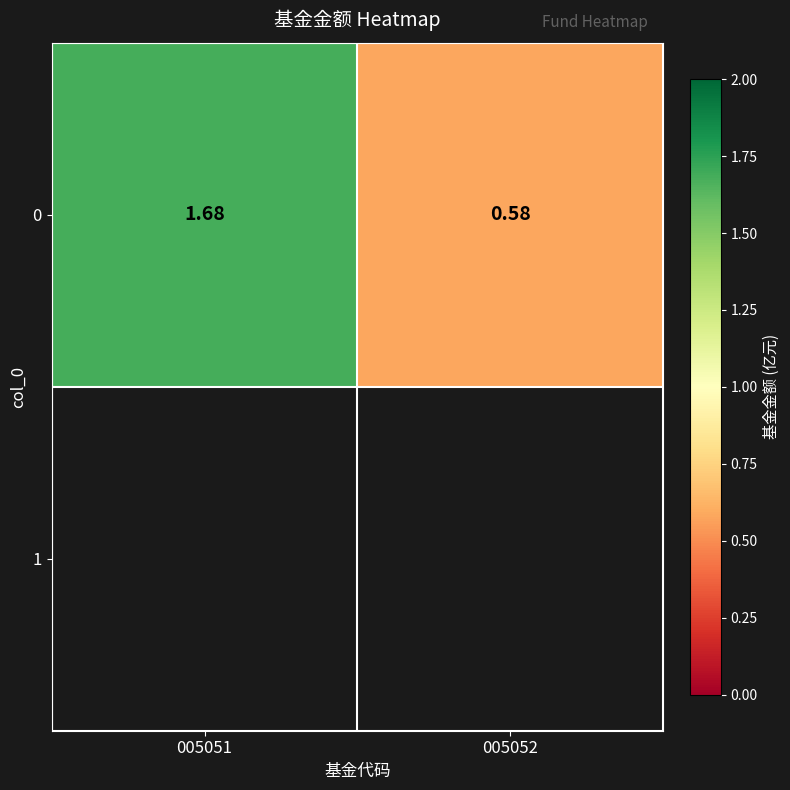

True or false: the data shows 0.8 at 005052.

False